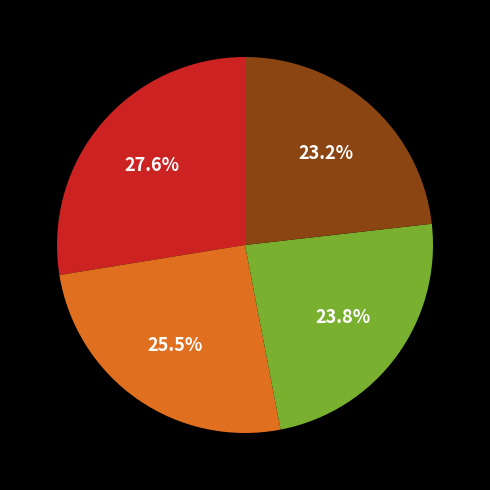

Is there a majority slice in this chart?

No